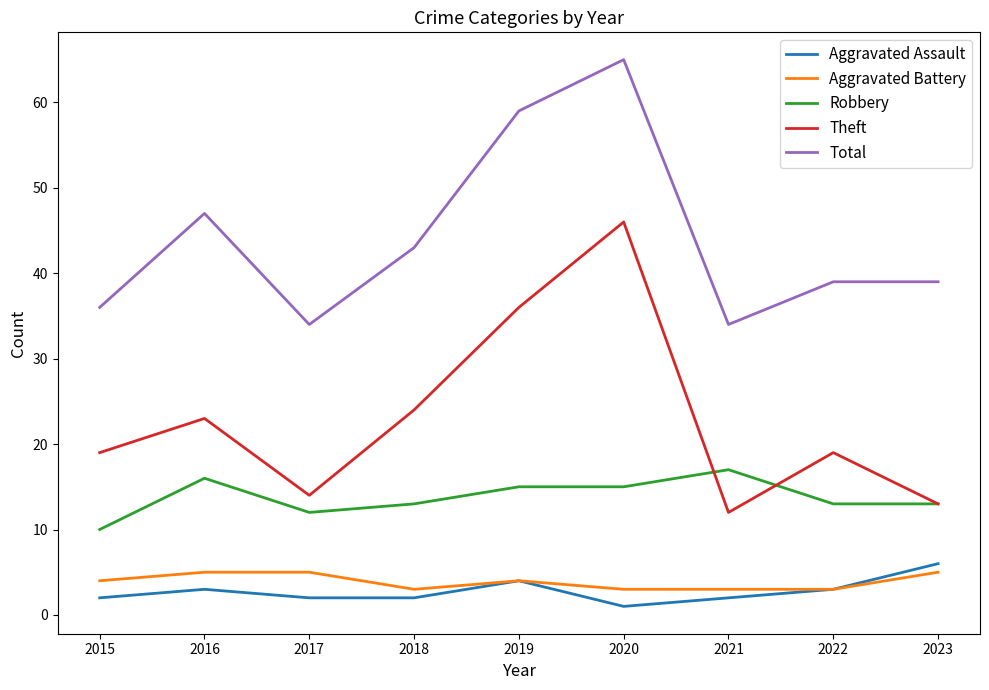

True or false: Robbery and Aggravated Assault intersect in this chart.

False